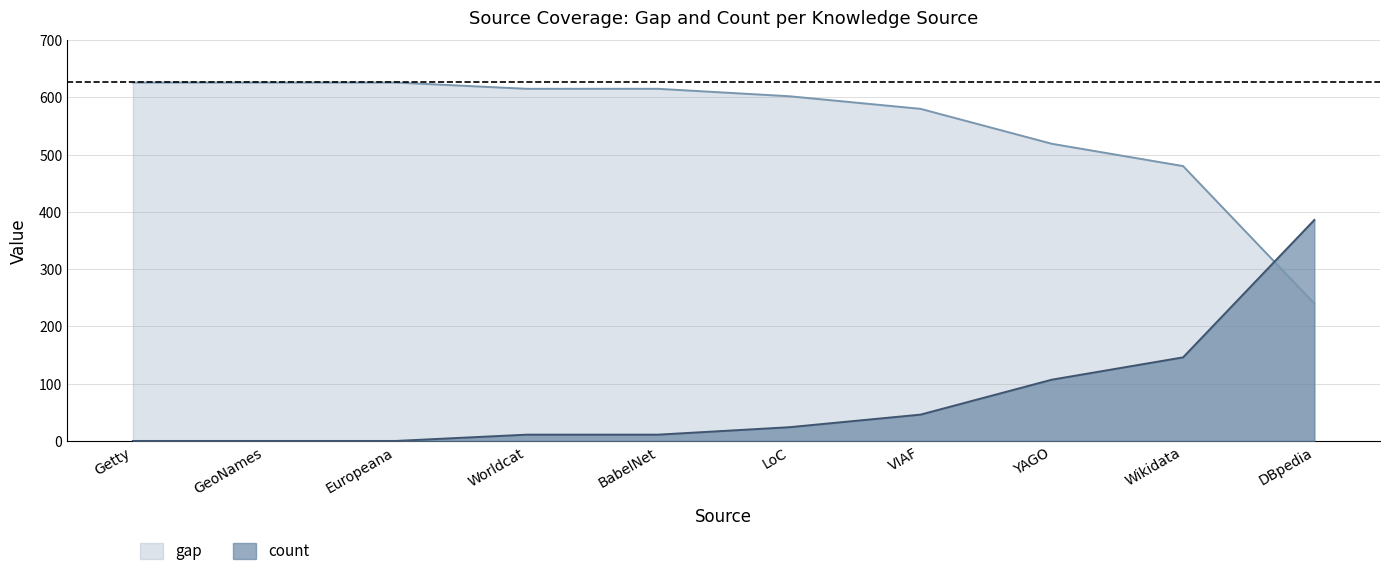

Where is count nearest to the value 193?

Wikidata